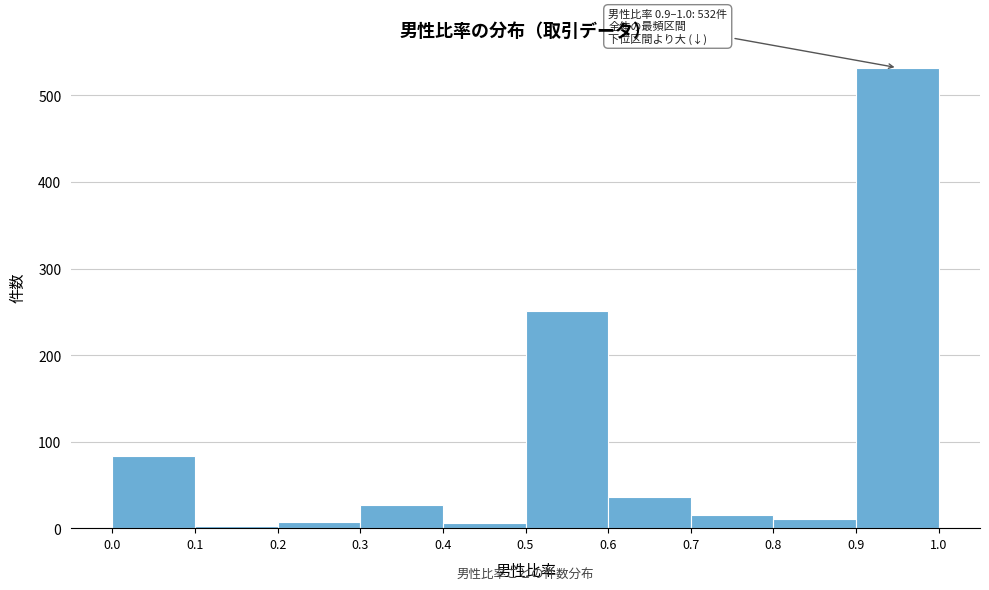

Over which range of the x-axis is the bar tallest?

0.9 to 1.0